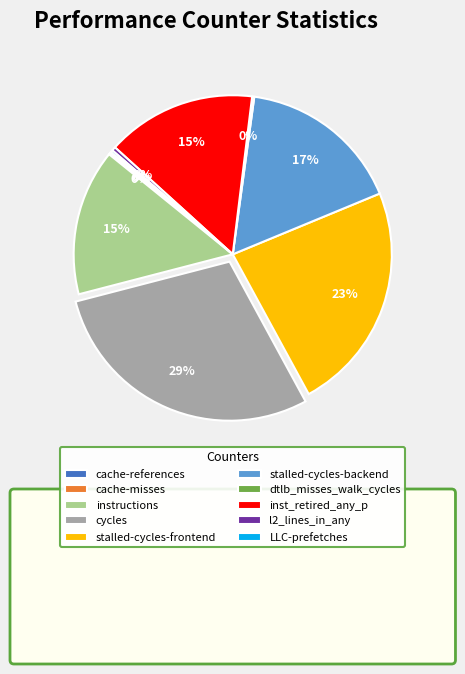

To the nearest percent, what portion does cycles represent?

29%